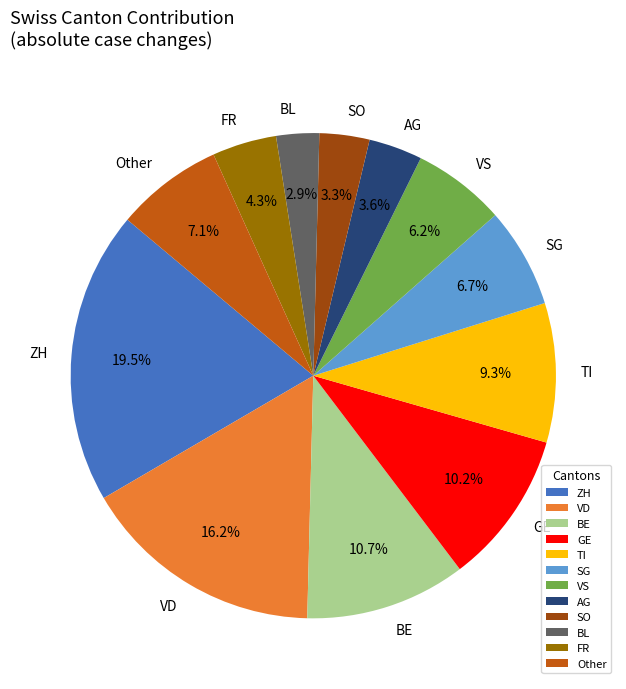

Is there any slice that represents more than half of the pie?

No